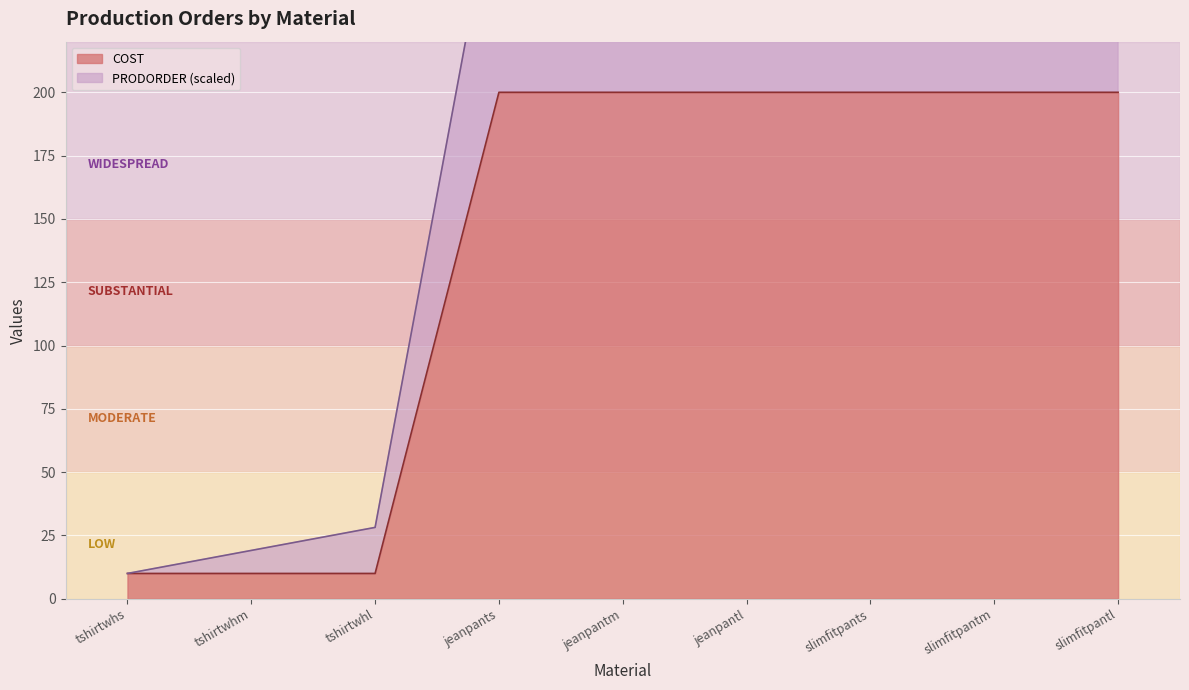

At which label is the value closest to 105?

tshirtwhs